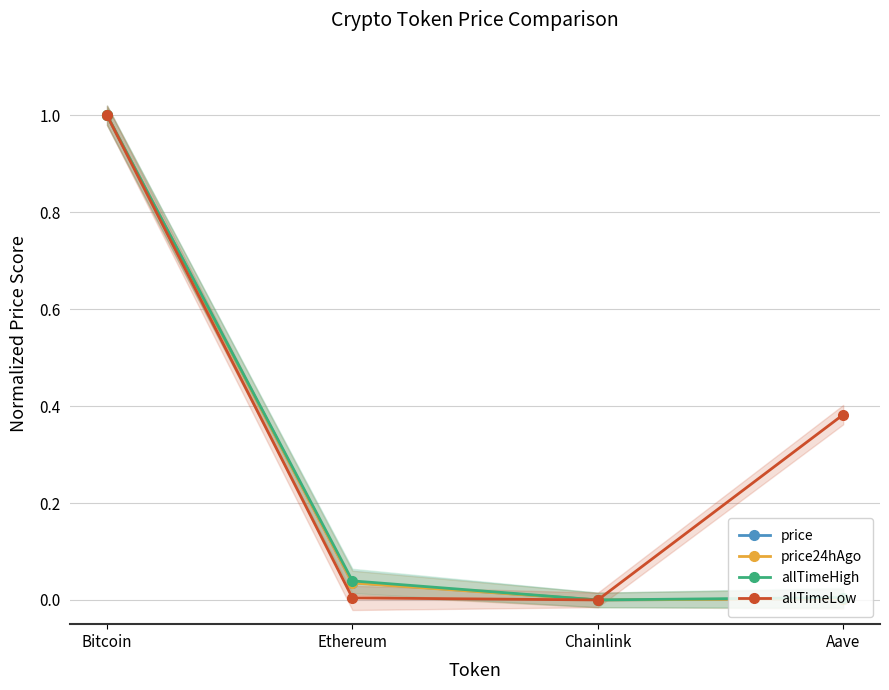

True or false: price24hAgo and allTimeHigh intersect in this chart.

False